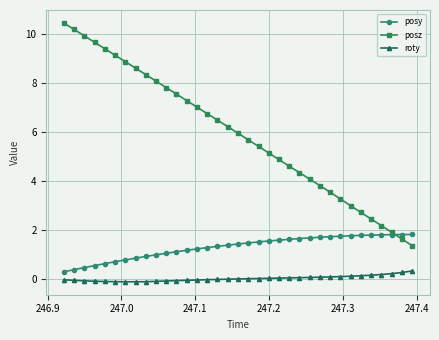

Count the number of categories in the chart.

35